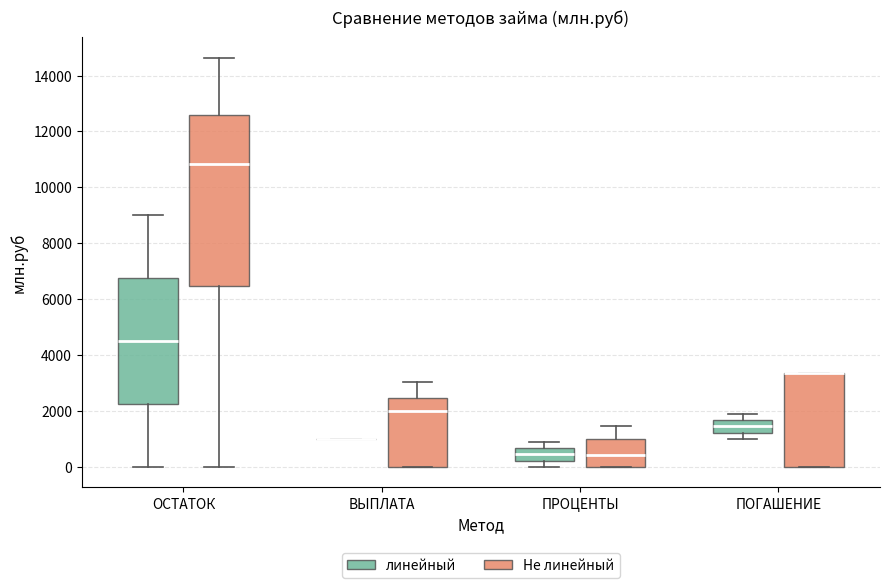

Where does the lower whisker of the box for ПРОЦЕНТЫ (линейный) end on the y-axis? The values are not printed on the chart, so give them approximately, as read against the axis.

0